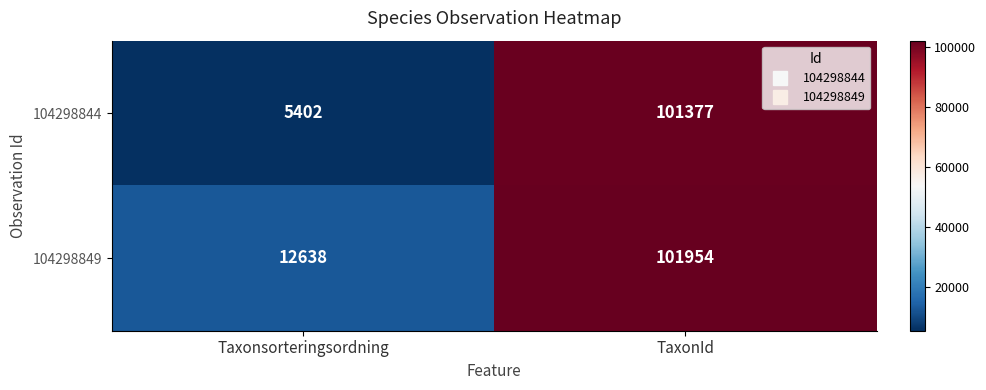

What is the difference between the highest and lowest values at Taxonsorteringsordning?

7236